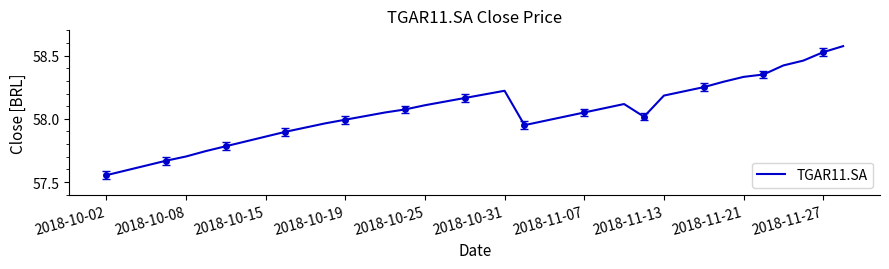

Is it true that TGAR11.SA equals 20.2 at 2018-10-31?

False